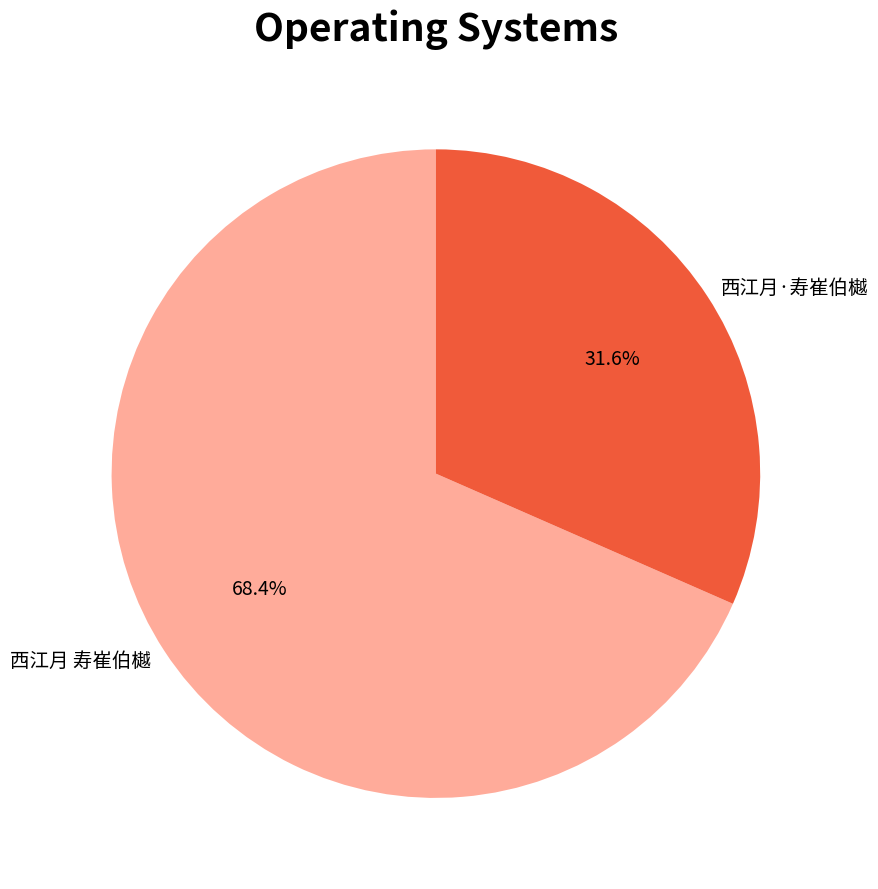

To the nearest percent, what percentage of the pie is 西江月·寿崔伯樾?

32%